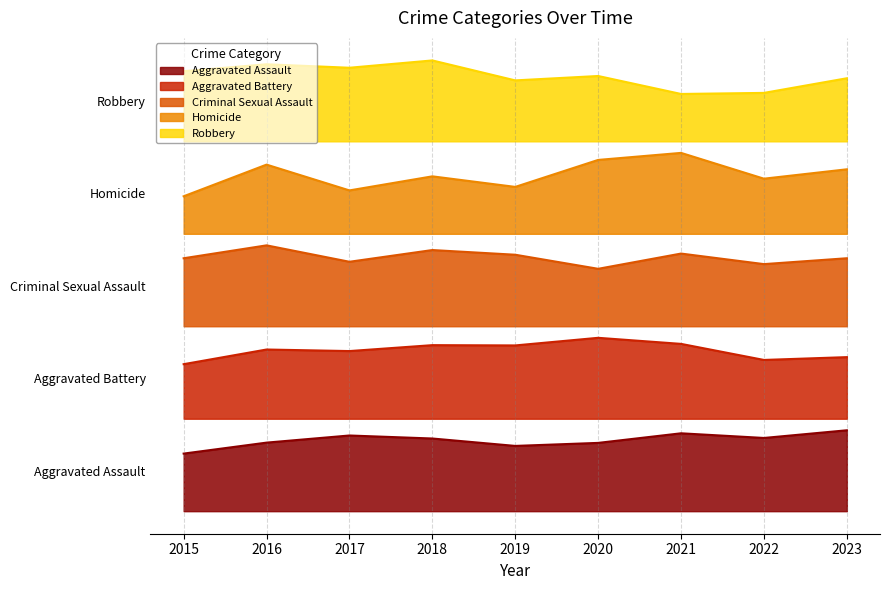

What is the spread (max minus min) of values at 2020?

317.4